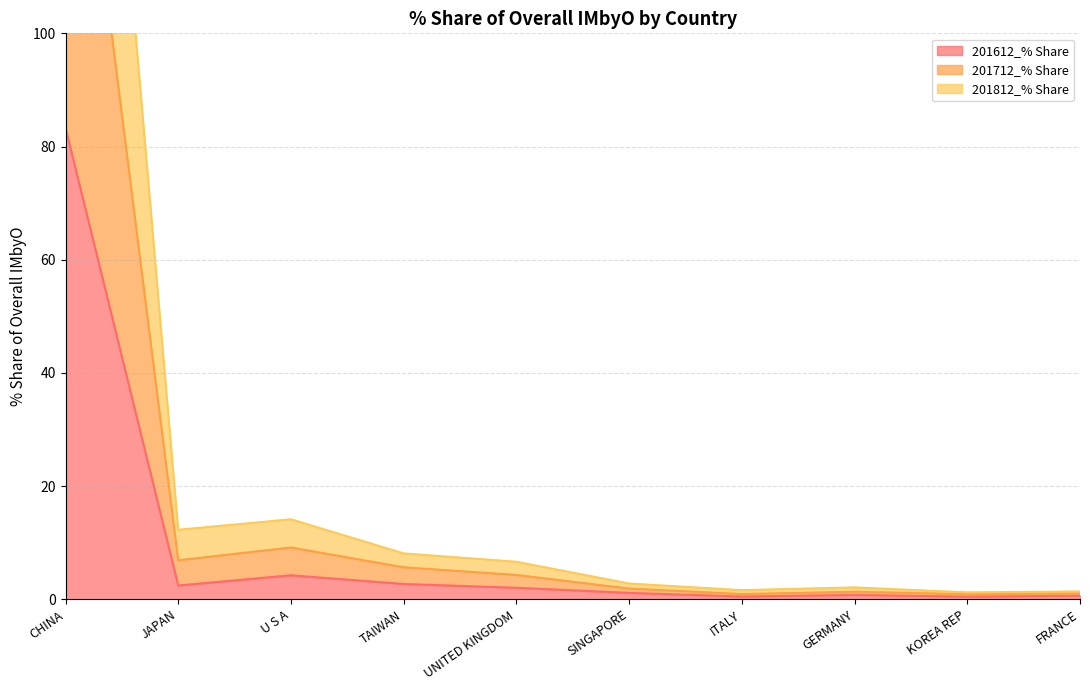

The 201712_% Share series shows 4.3 at SINGAPORE. True or false?

False